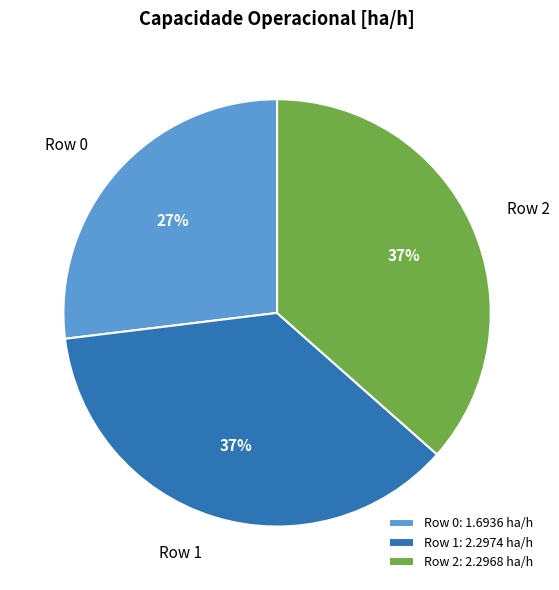

What is the smallest slice in the pie chart?

Row 0